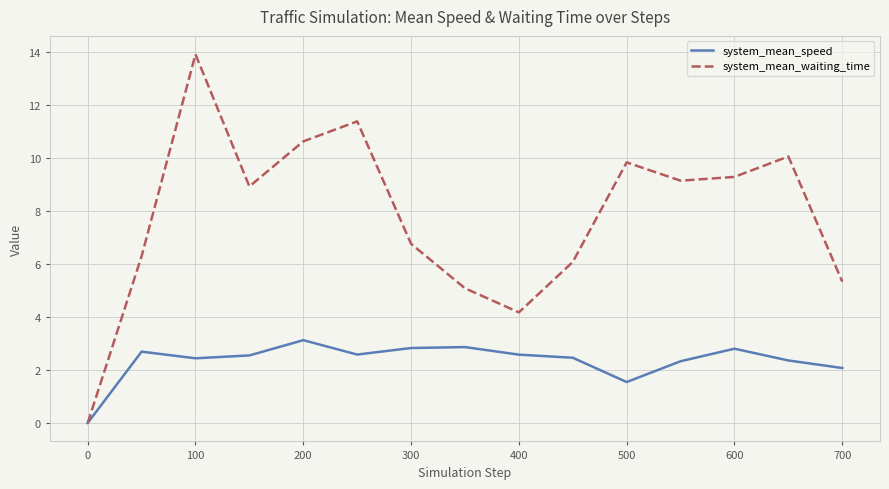

How many lines are shown in the chart?

2